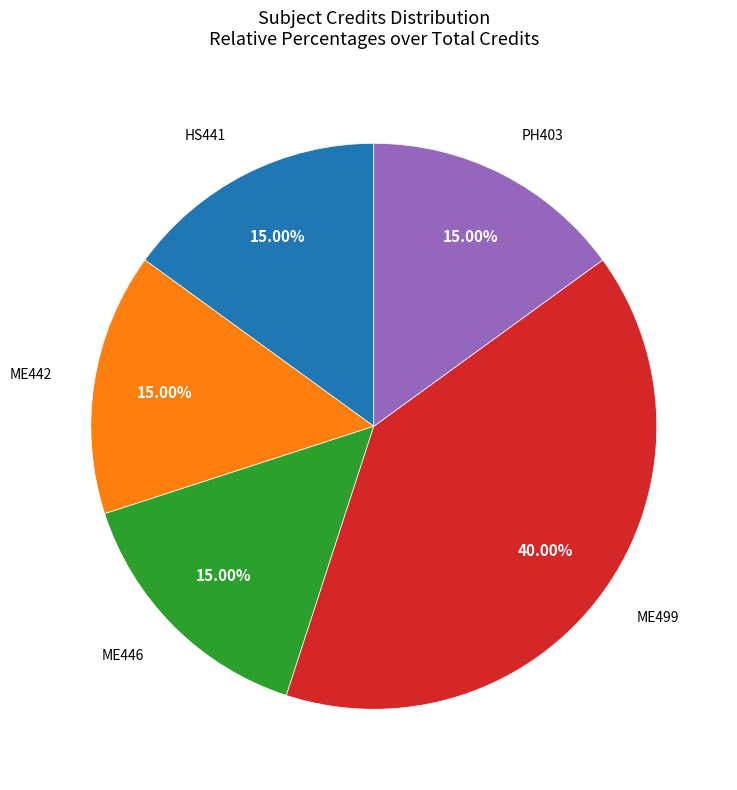

Count the number of slices in the pie.

5